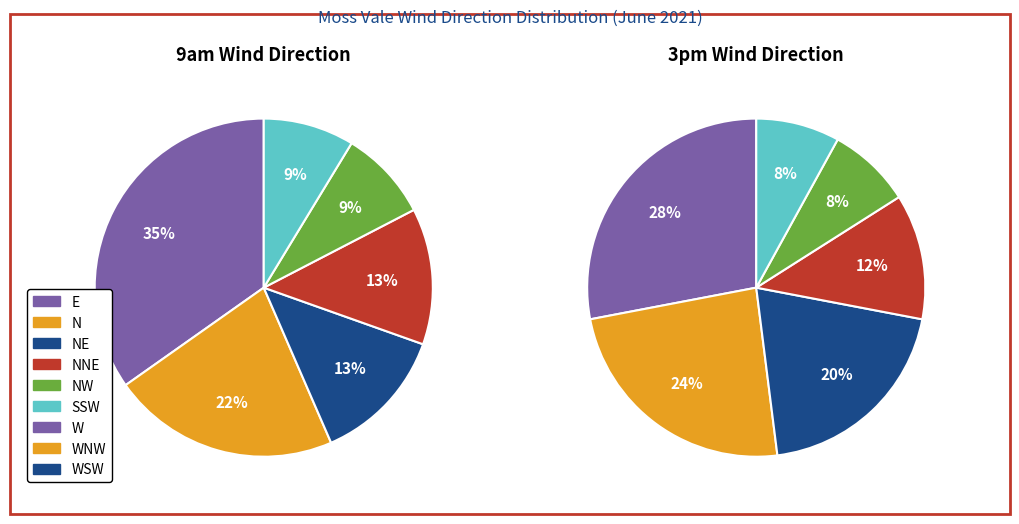

What is the spread (max minus min) of values at 3?

0.2